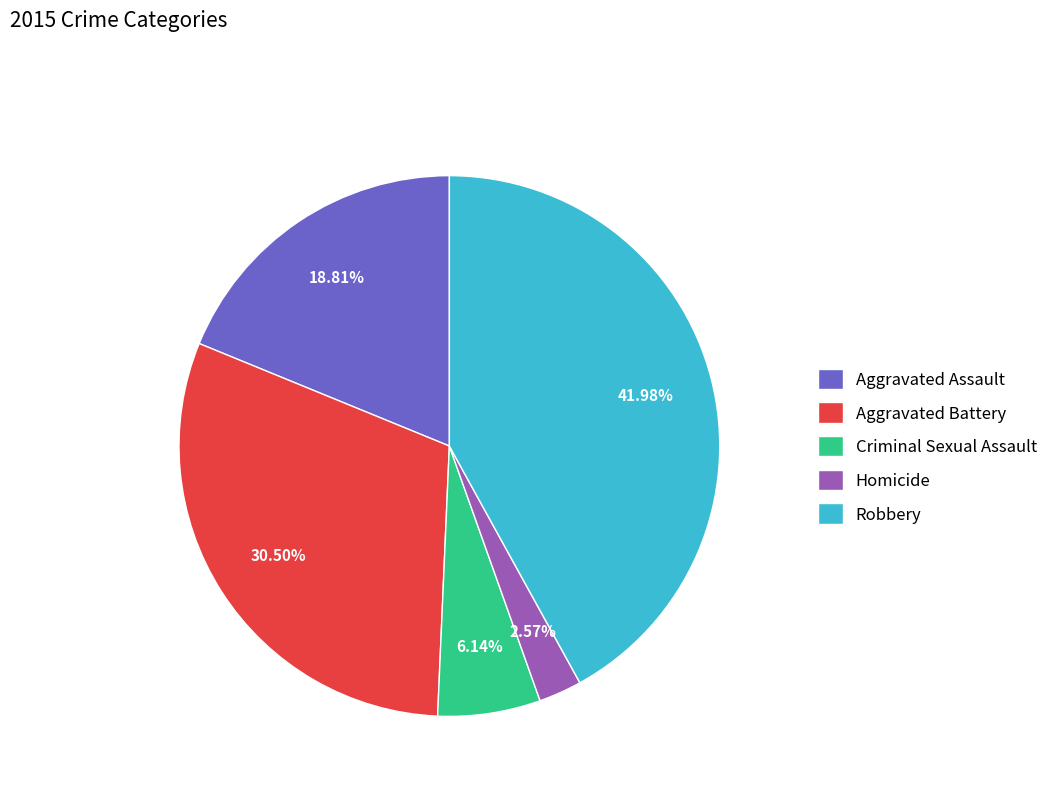

How many slices are in this pie chart?

5